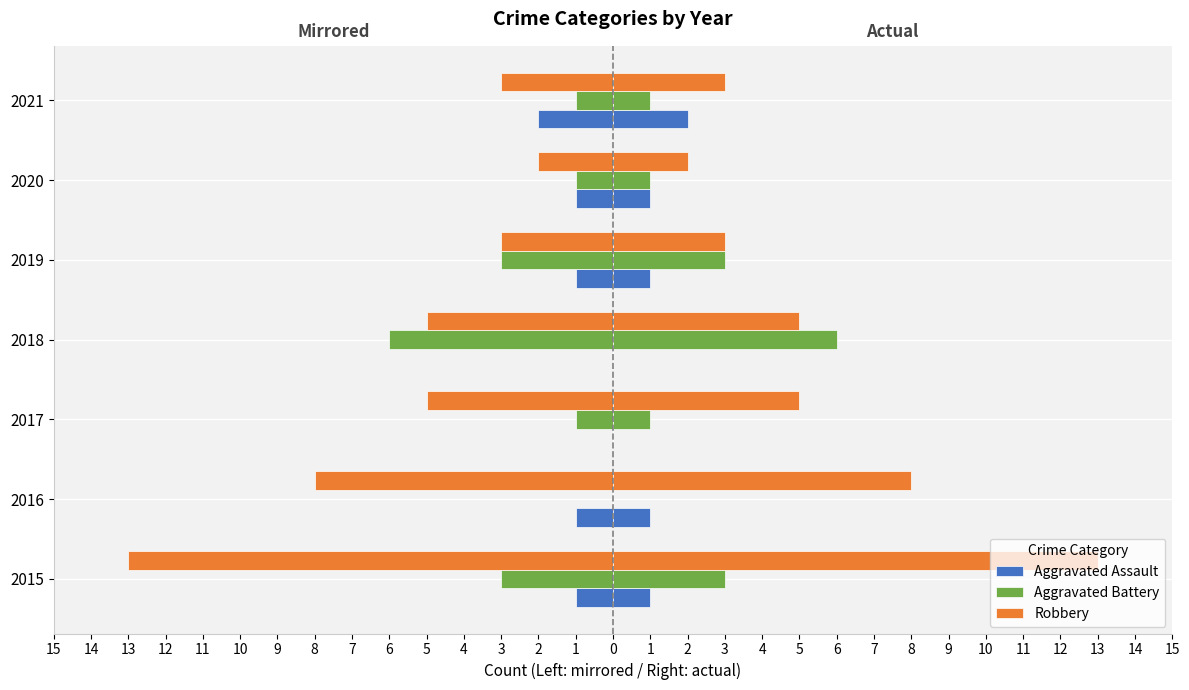

Which series has the widest spread of values?

Robbery